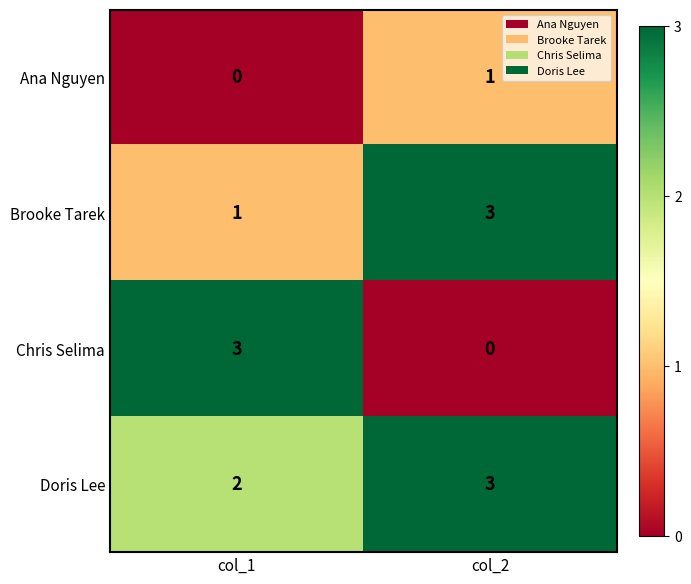

Rank the series by their average value, from lowest to highest.

Ana Nguyen, Chris Selima, Brooke Tarek, Doris Lee